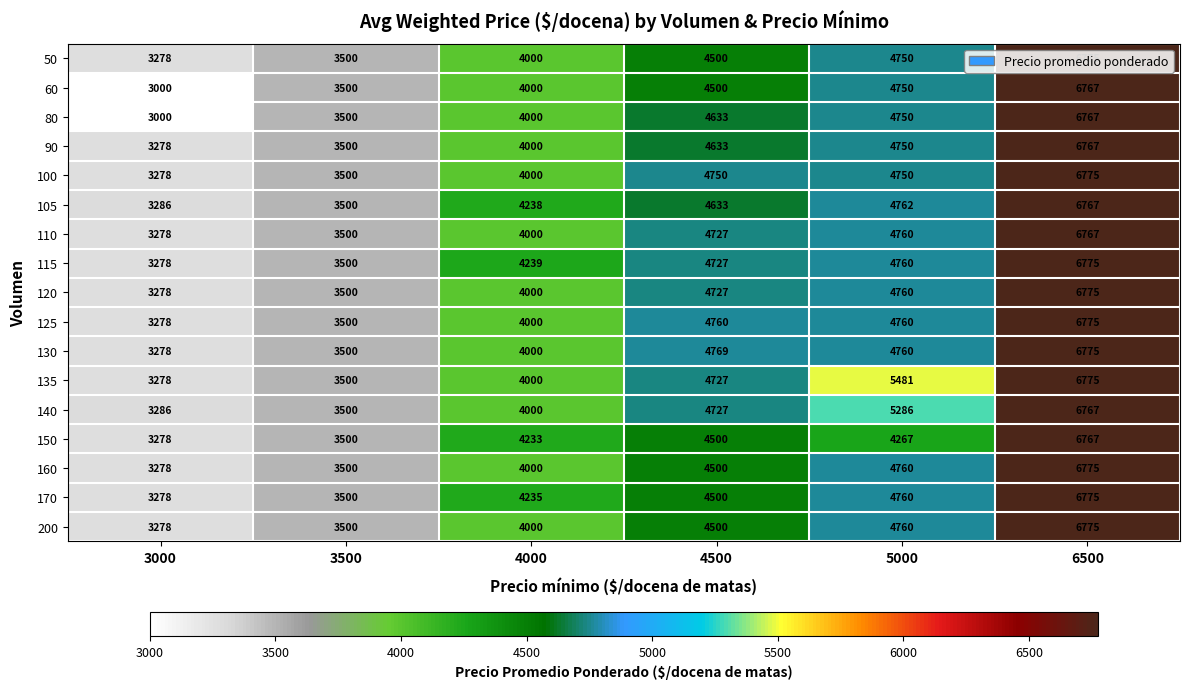

At which category is the sum across all series the highest?

6500